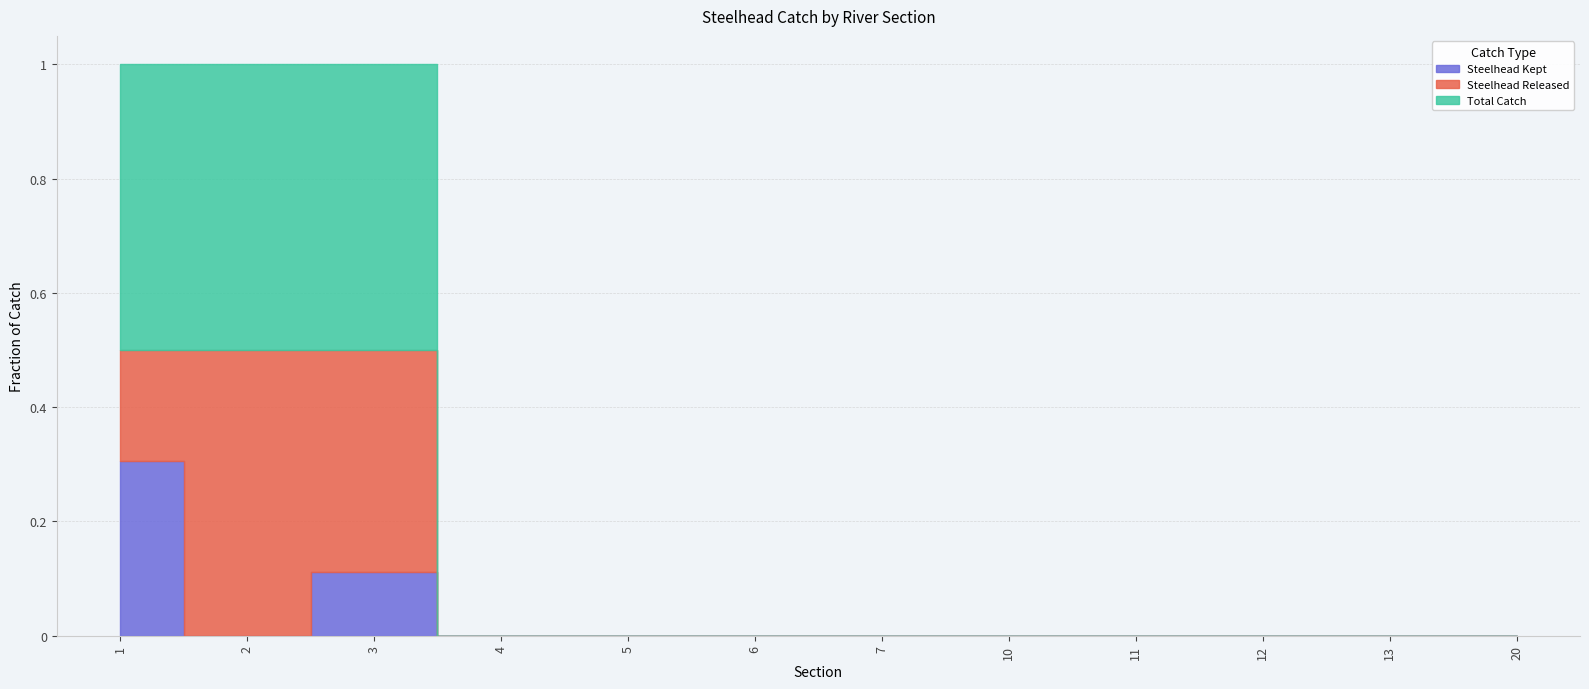

Reading left to right, list all the values displayed in this chart.

Steelhead Kept: 19	0	6	0	0	0	0	0	0	0	0	0
Steelhead Released: 12	1	21	0	0	0	0	0	0	0	0	0
Total Catch: 31	1	27	0	0	0	0	0	0	0	0	0